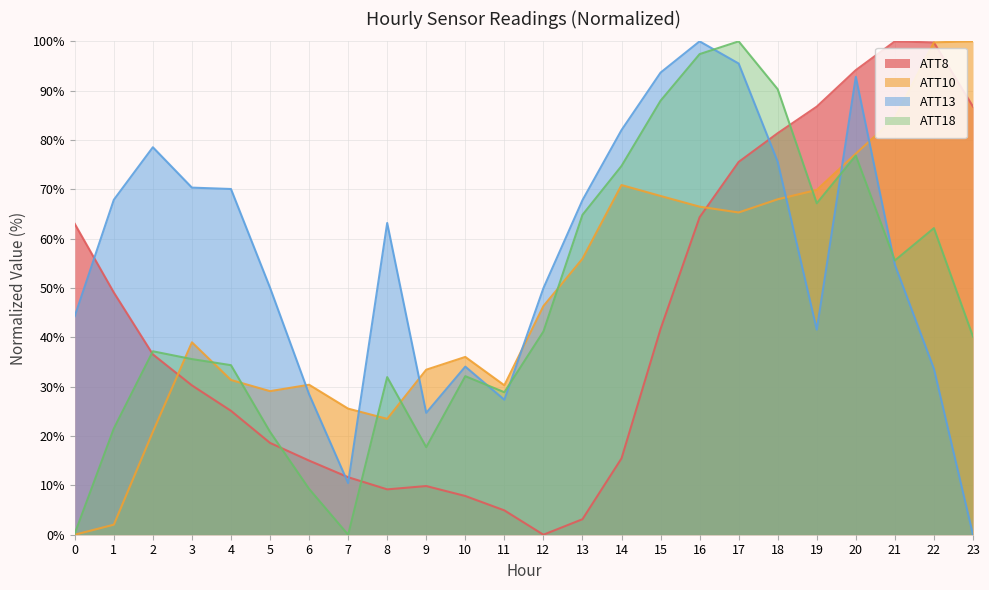

Where is ATT8 nearest to the value 50?

1